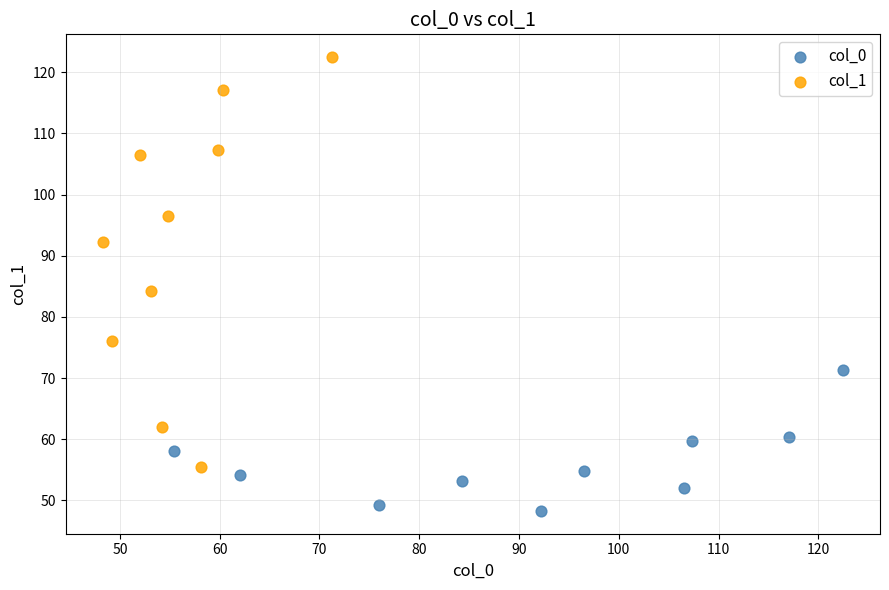

Which series reaches the maximum Y coordinate?

col_1